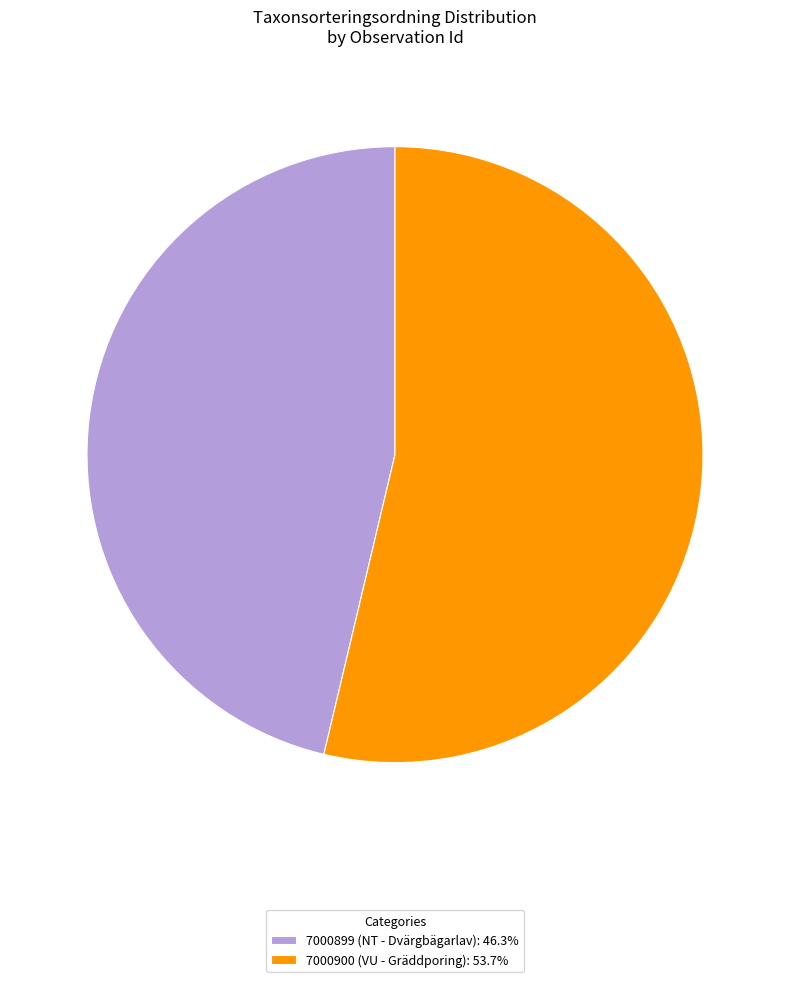

What is the ratio of the value at 7000899 (NT - Dvärgbägarlav): 46.3% to the value at 7000900 (VU - Gräddporing): 53.7%?

0.9